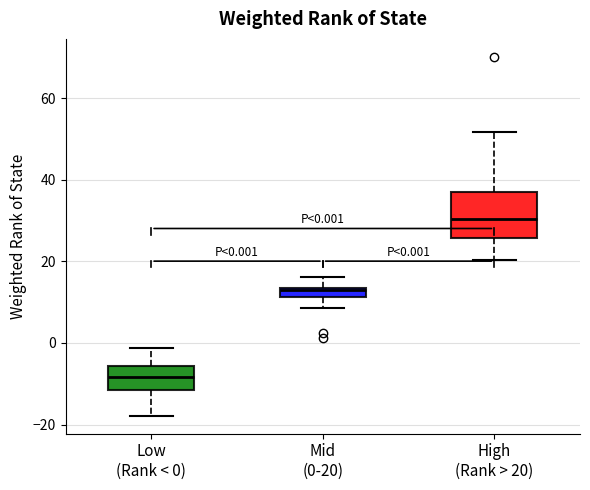

Which box's median line is the highest?

High (Rank > 20)